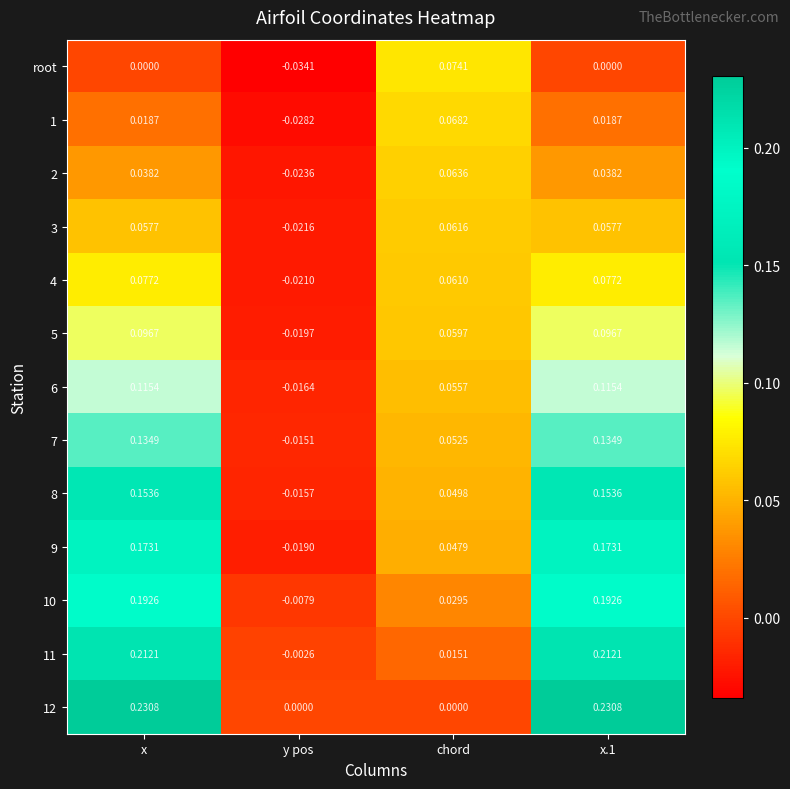

Which category has the lowest value across all series?

y pos